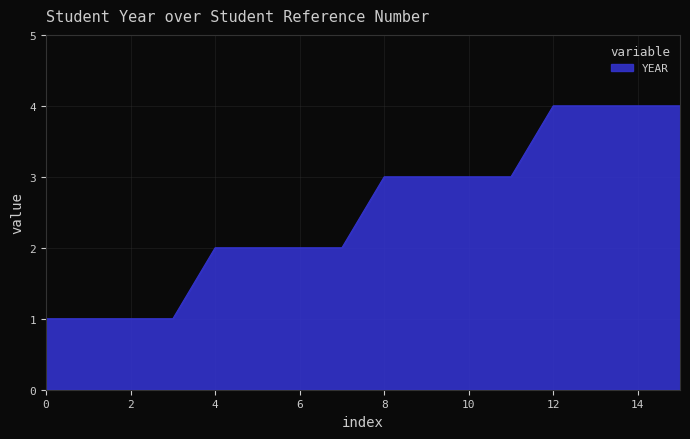

What is the maximum value shown in the chart?

4